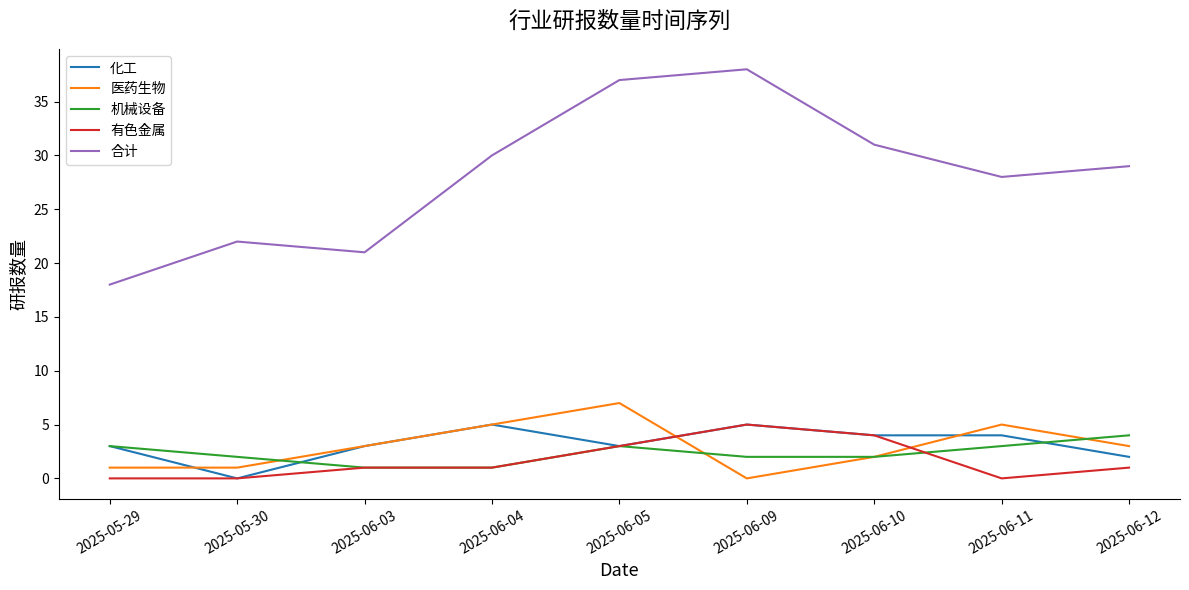

At which category is the sum across all series the highest?

2025-06-05